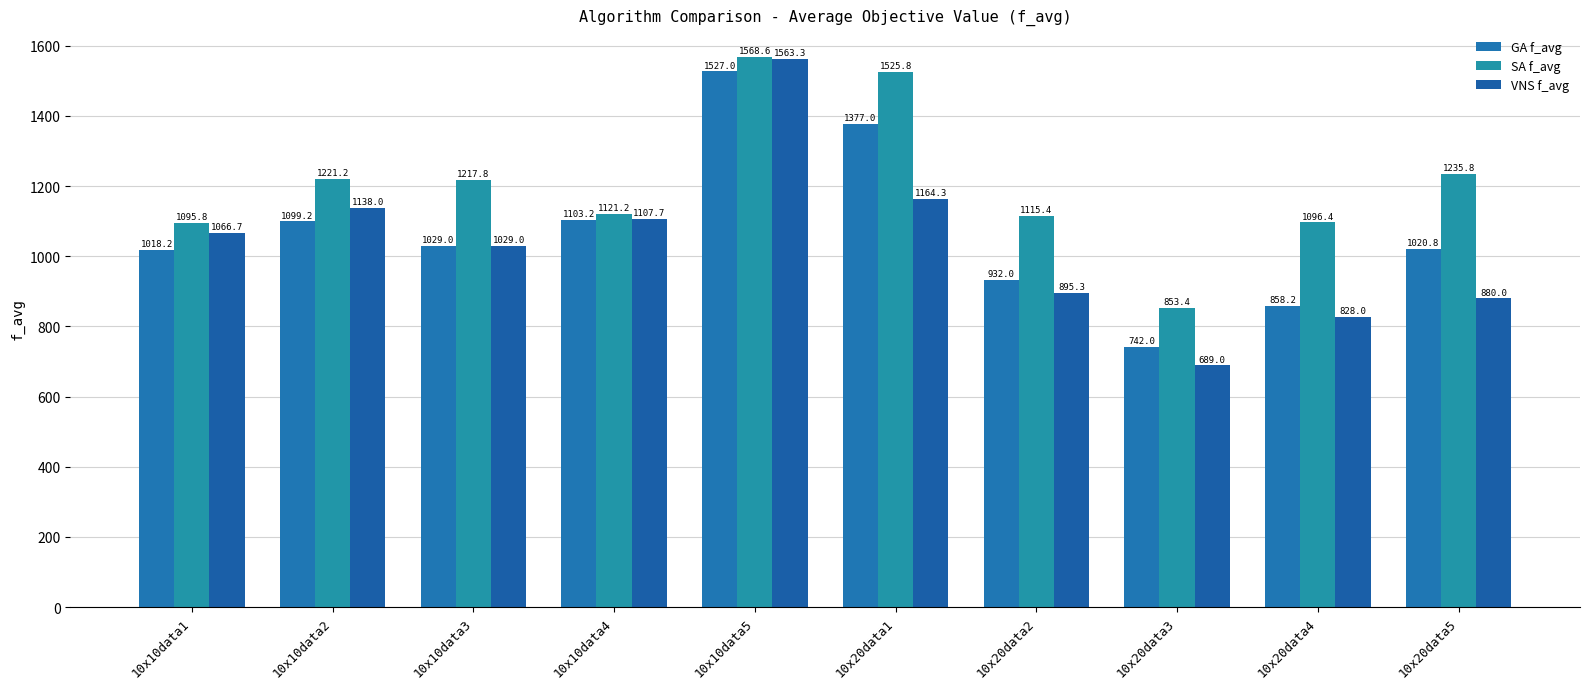

The SA f_avg series shows 2156.6 at 10x10data2. True or false?

False